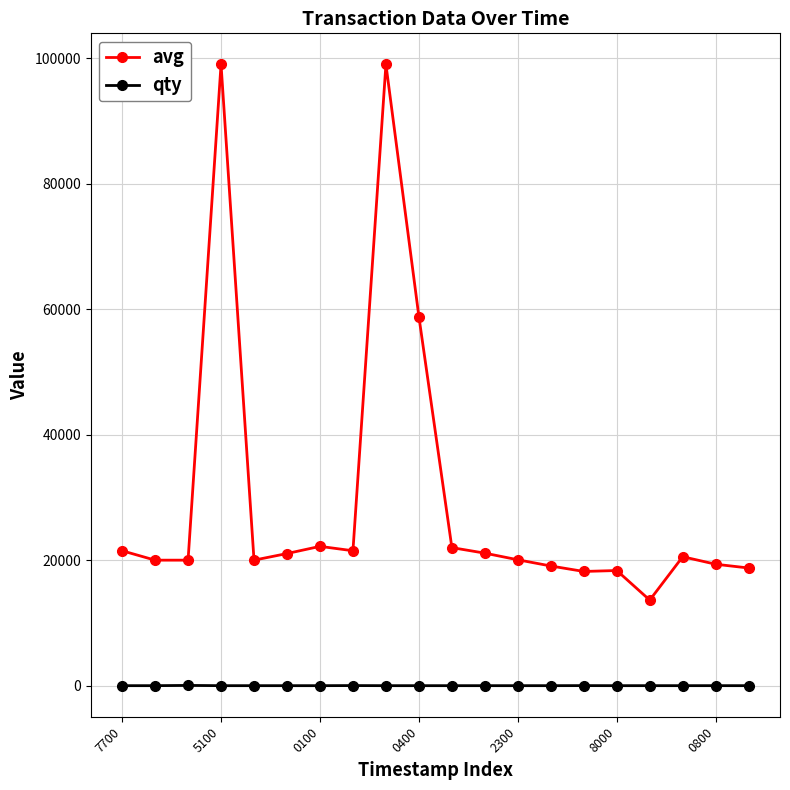

What are all the series names shown in the legend?

avg, qty